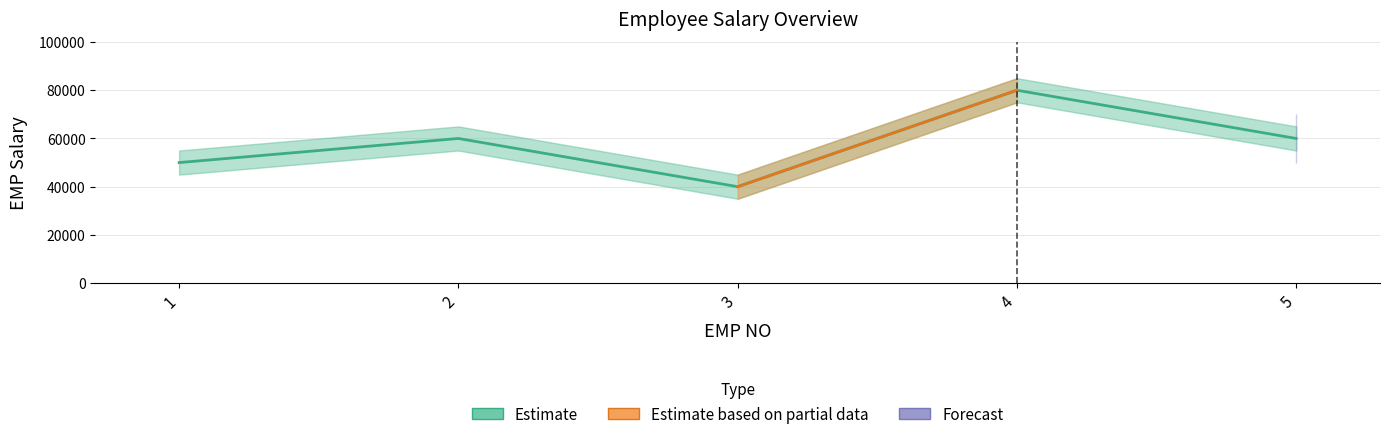

Rank the categories by value from highest to lowest.

4, 2, 5, 1, 3